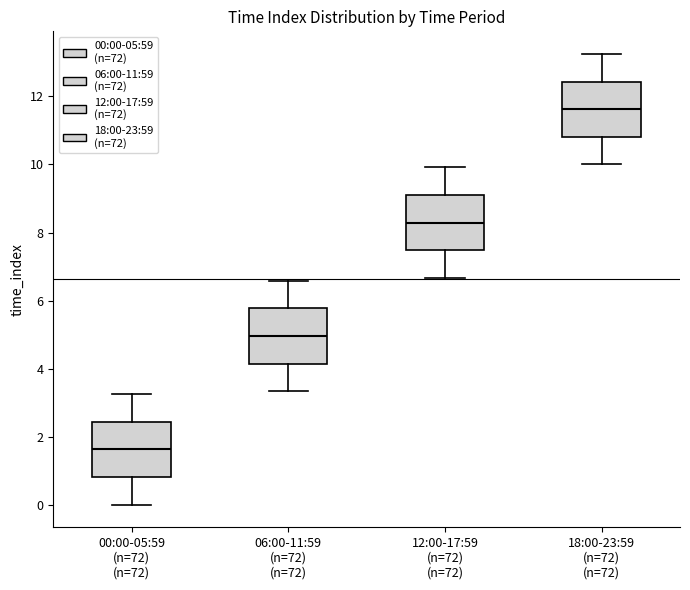

Where does the median line of the box for 00:00-05:59 (n=72) (n=72) sit on the y-axis? The values are not printed on the chart, so give them approximately, as read against the axis.

1.6